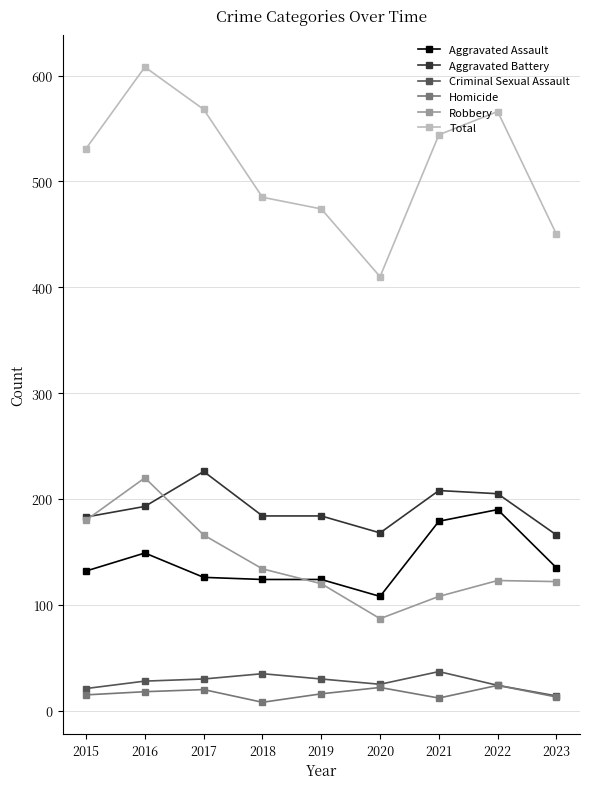

The value of Total at 2016 is 608. True or false?

True